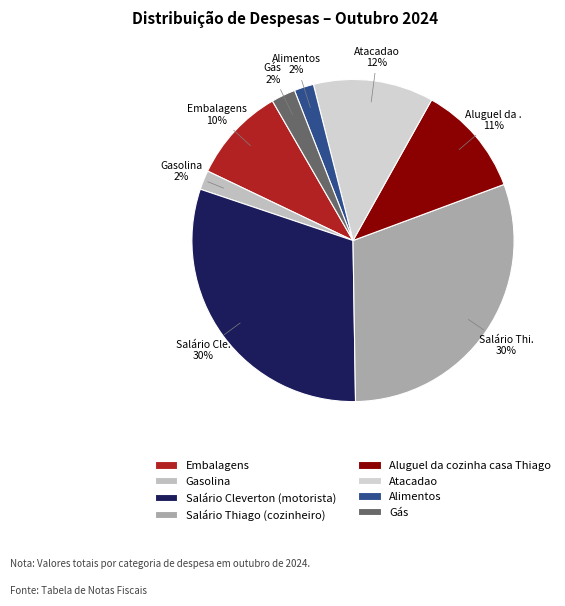

Which slice is the largest?

Salário Cleverton (motorista)